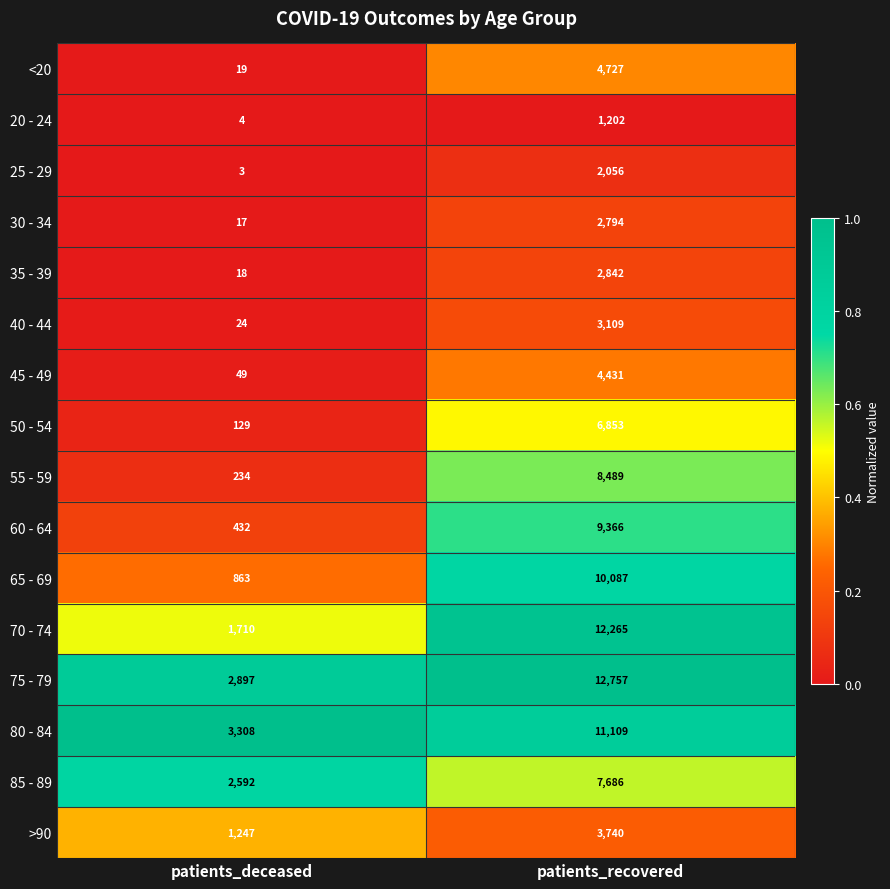

What is the difference between the 65 - 69 values at patients_recovered and patients_deceased?

9224